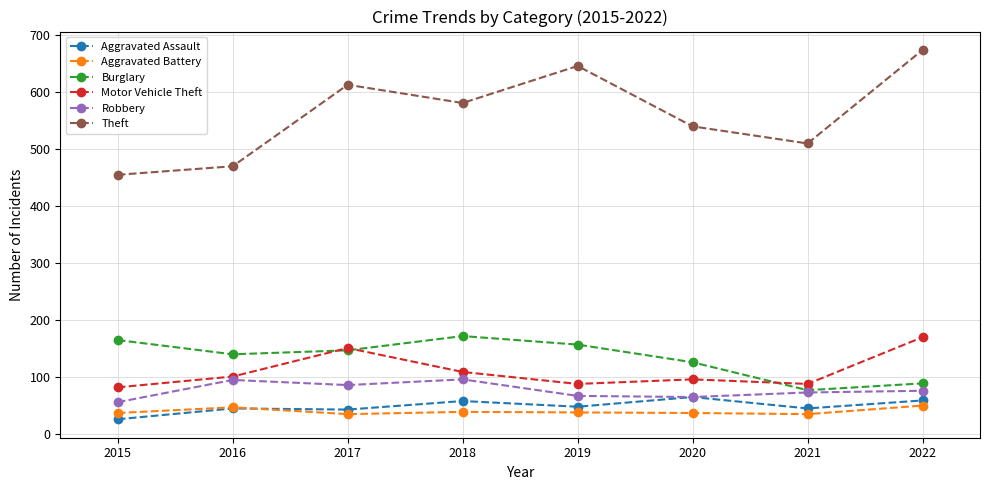

How many data points in Burglary are less than 146?

4